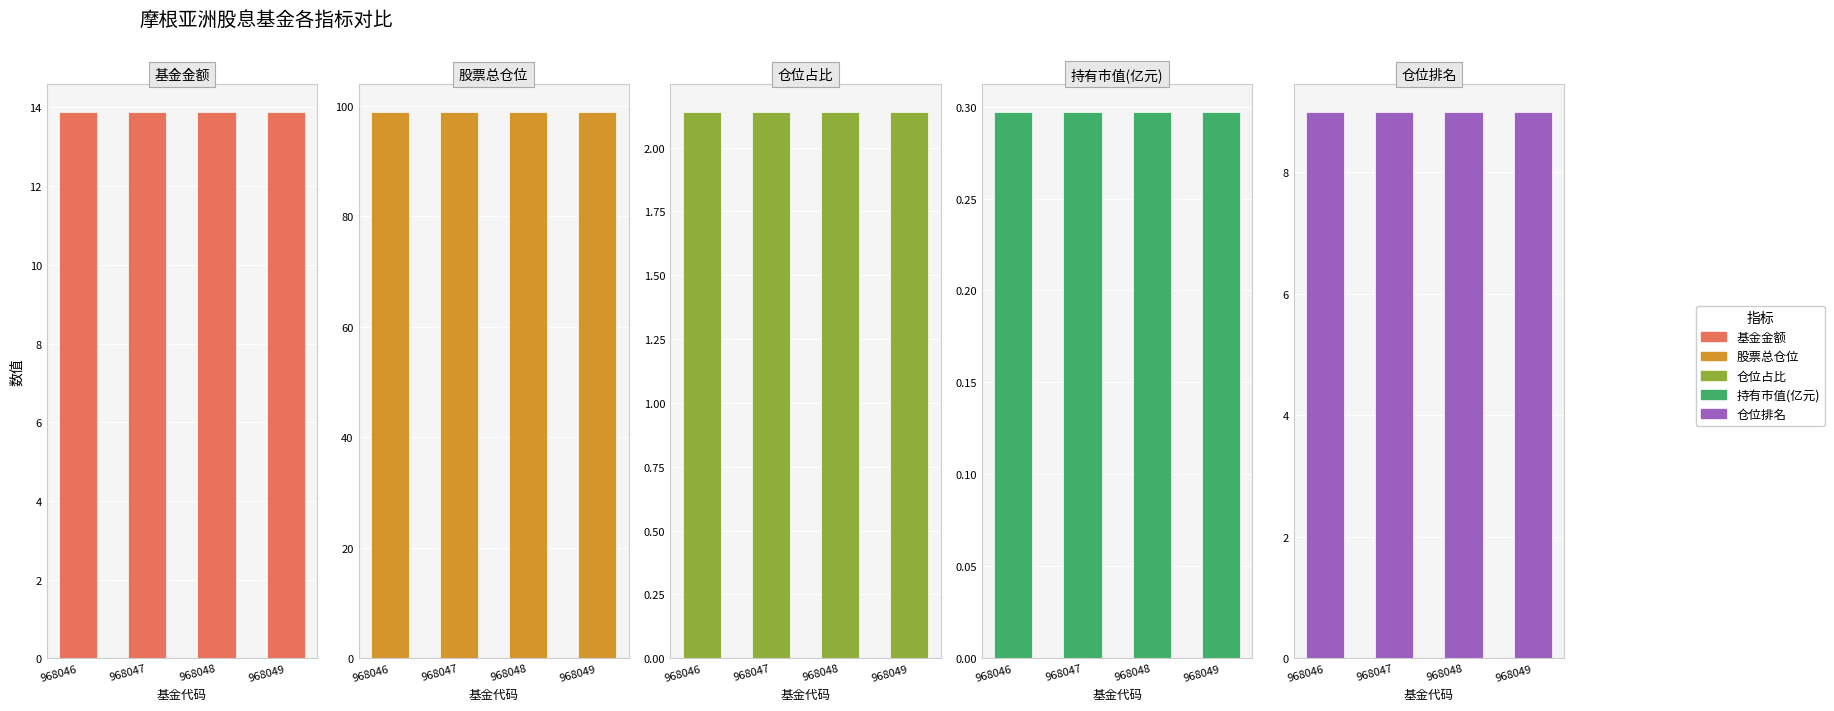

What is the approximate value of 仓位占比 at 968047?

2.1